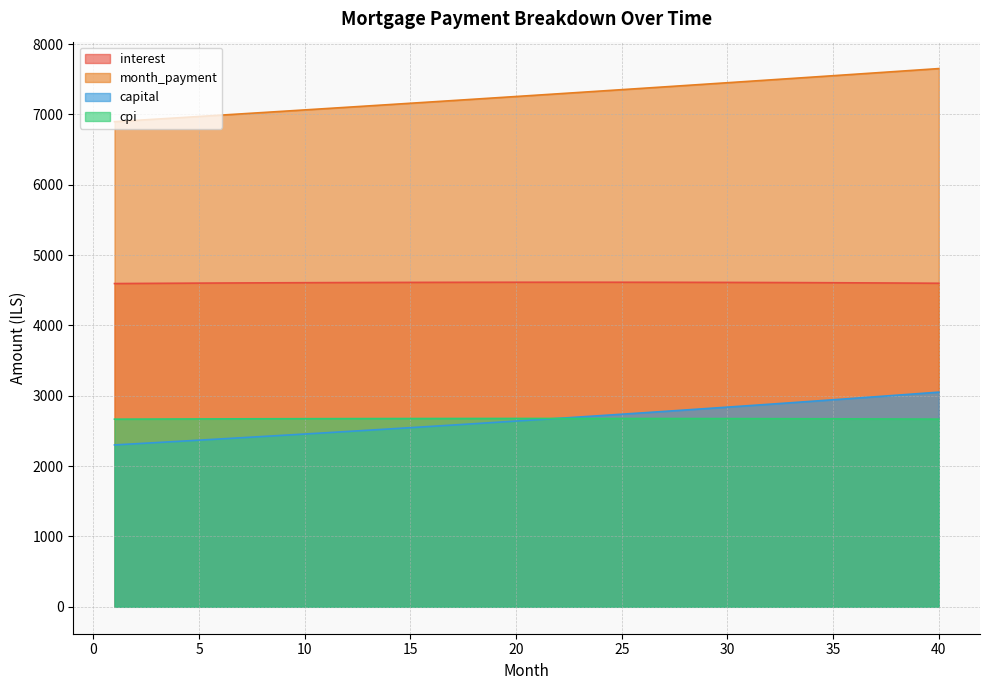

At how many categories does at least one series exceed 5943?

40